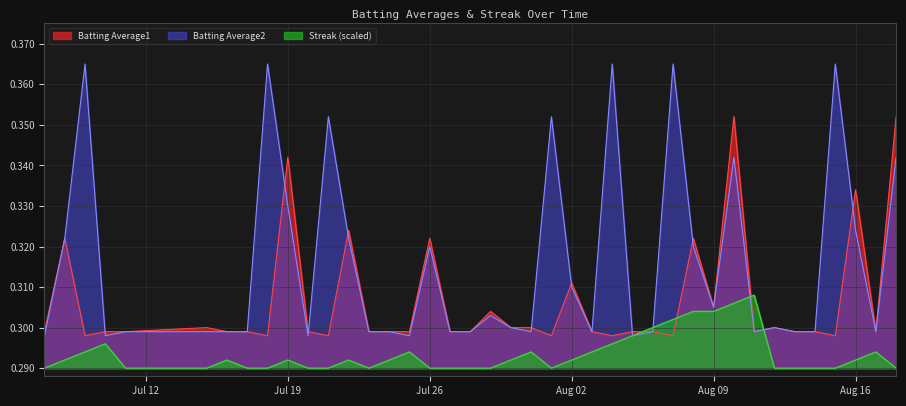

List the series in order of their overall mean, highest first.

Batting Average2, Batting Average1, Streak (scaled)